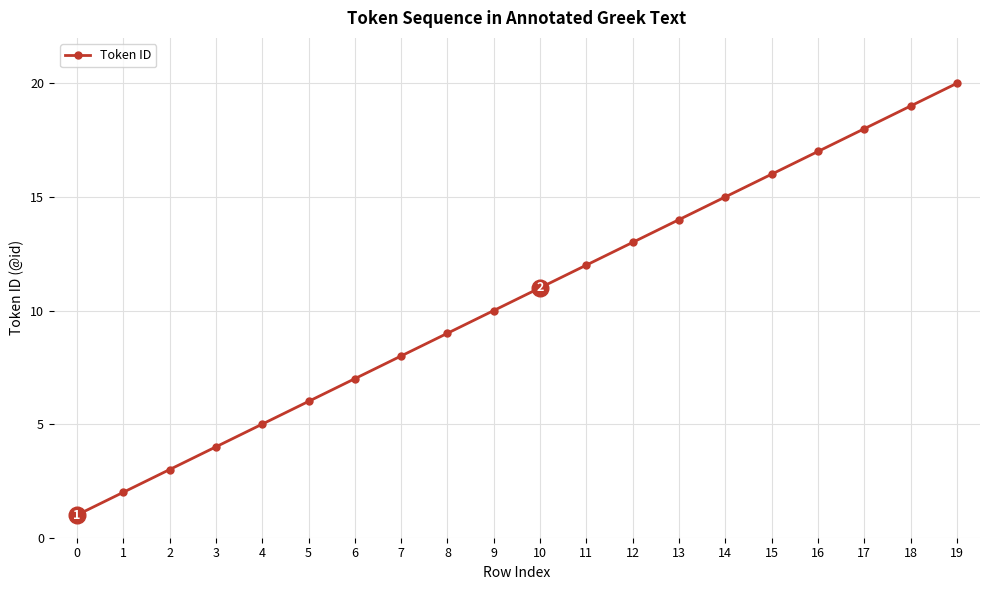

At which category does the chart reach its peak across all series?

19